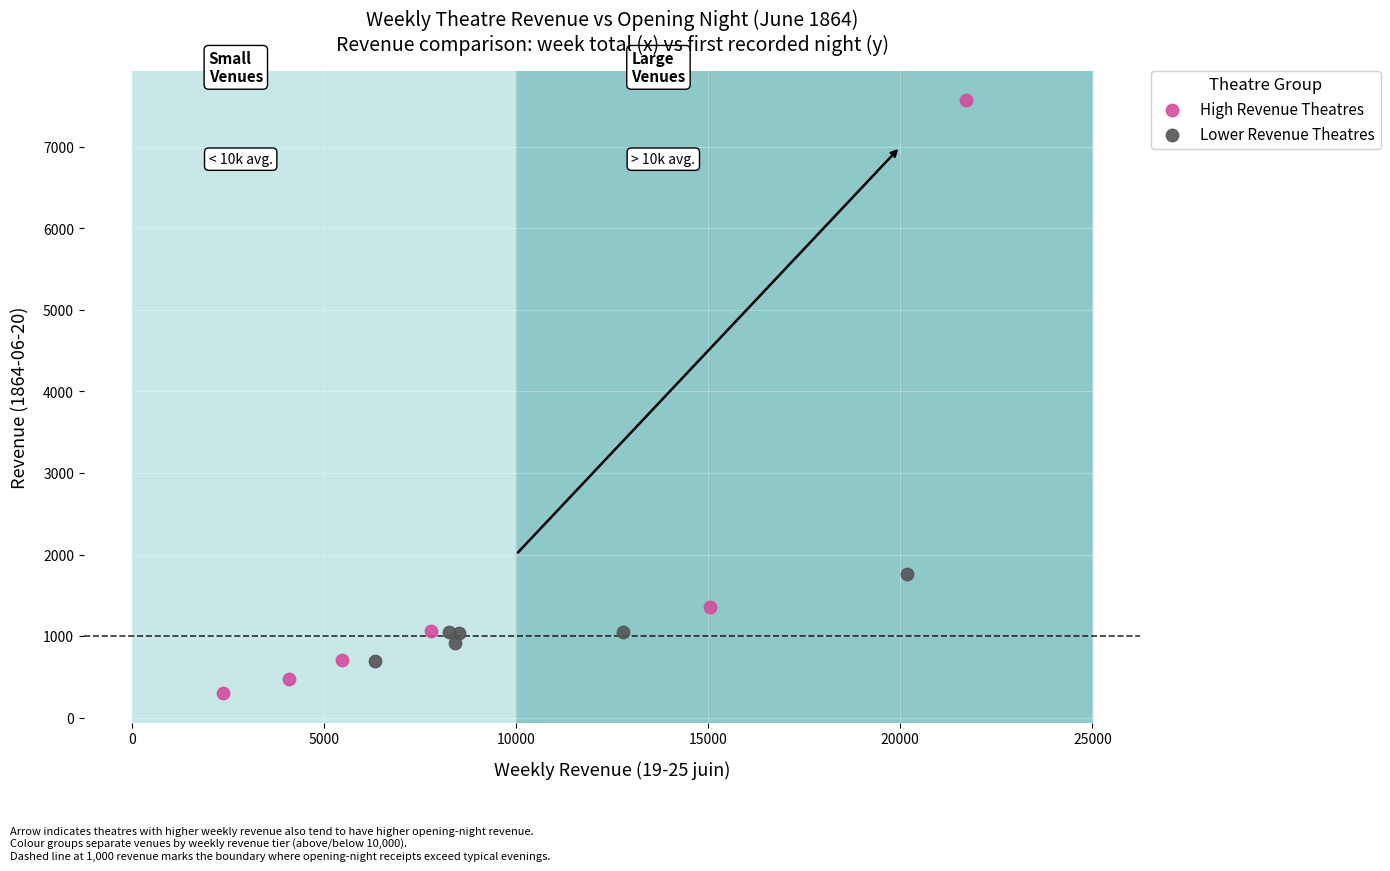

Which series contains the highest Y value?

High Revenue Theatres